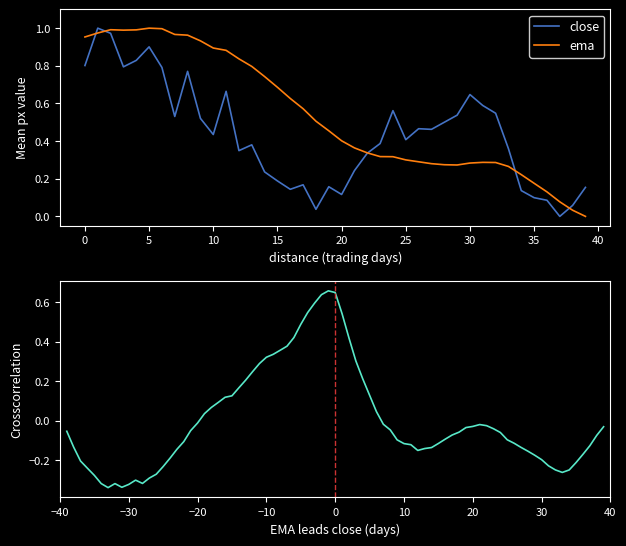

True or false: ema has a value of 0.3 at 25.

True